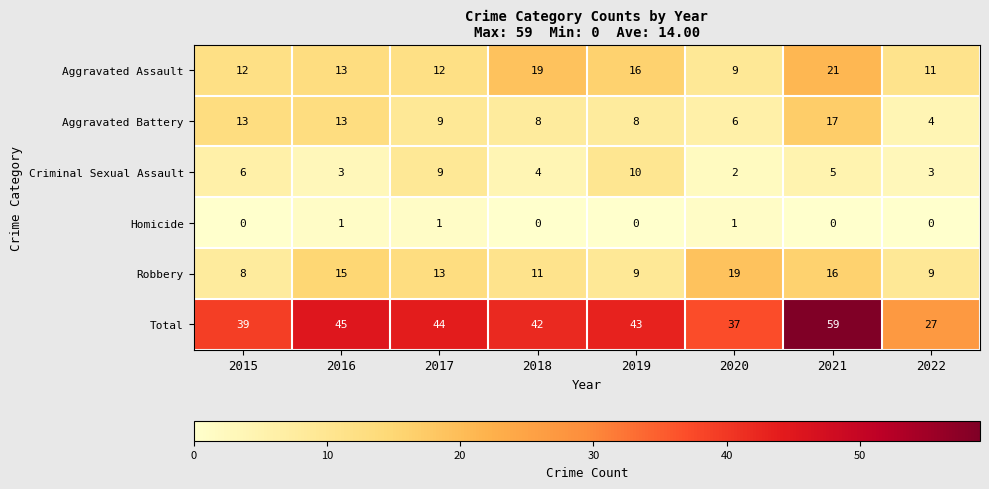

The Total series shows 16 at 2018. True or false?

False